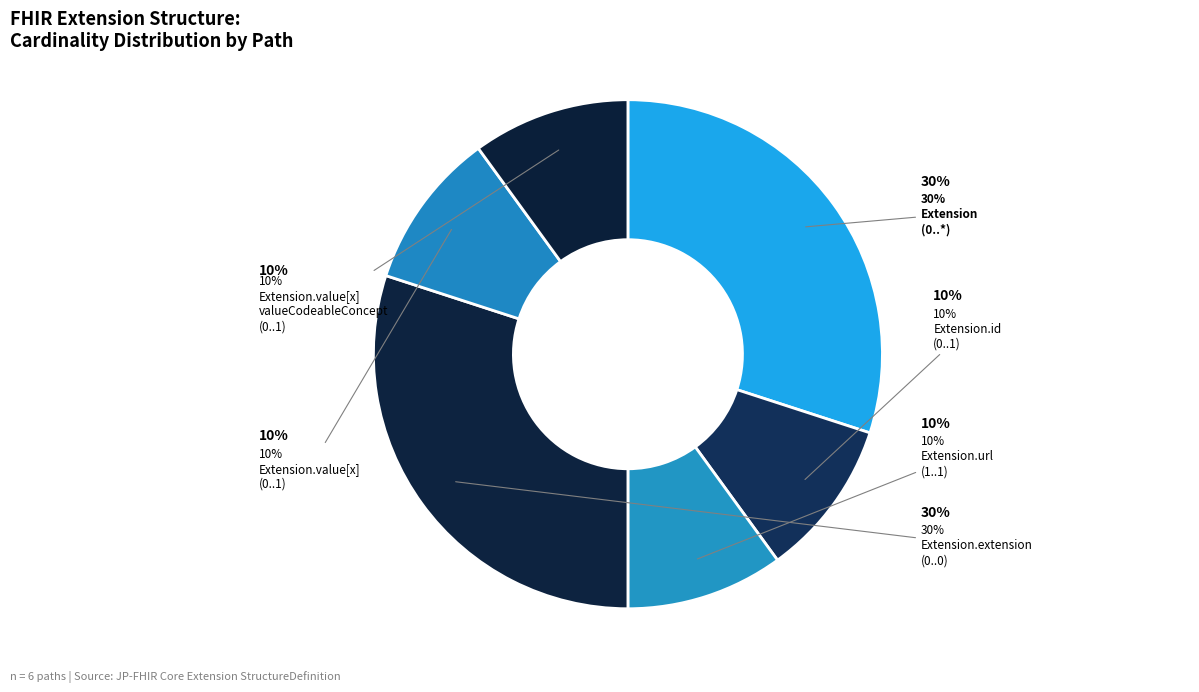

Does Extension.value[x] (valueCodeableConcept) represent more than half of the total?

No